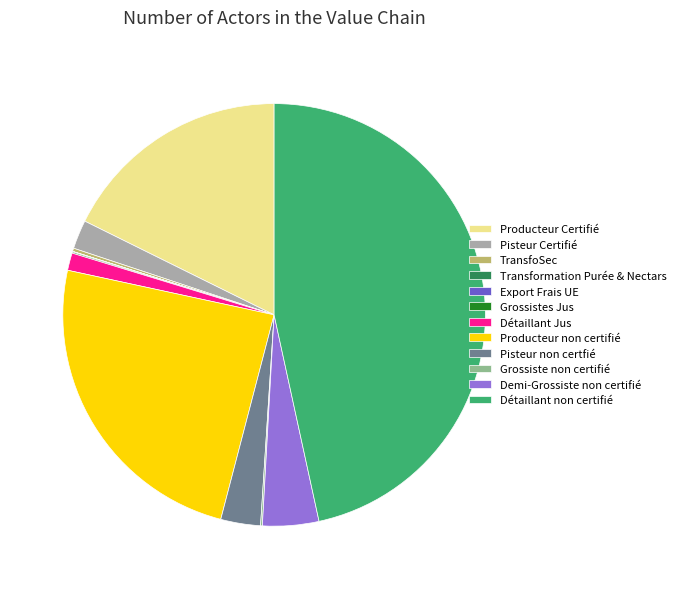

Is the sum of Producteur Certifié and Pisteur non certfié greater than half?

No